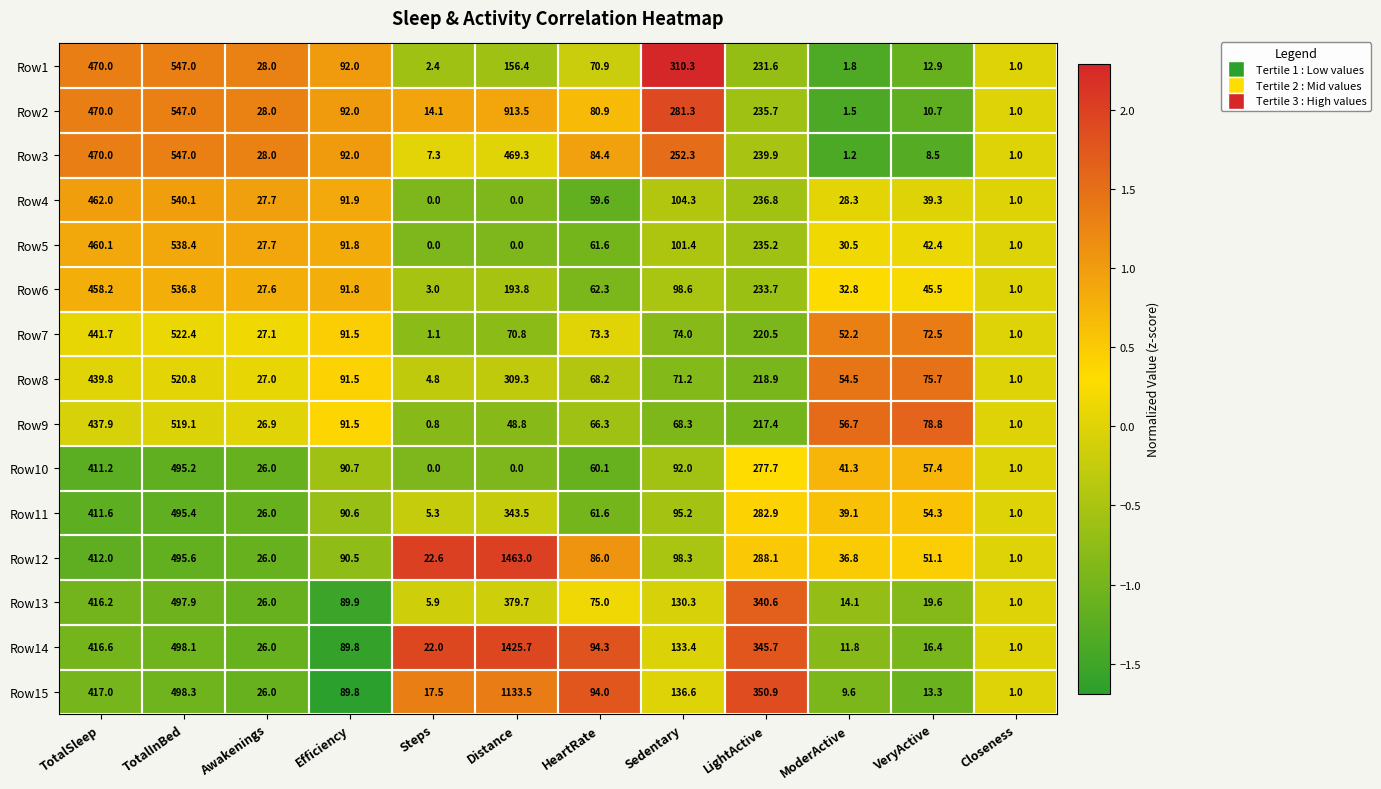

What is the sum of all Row15 values?

2787.5